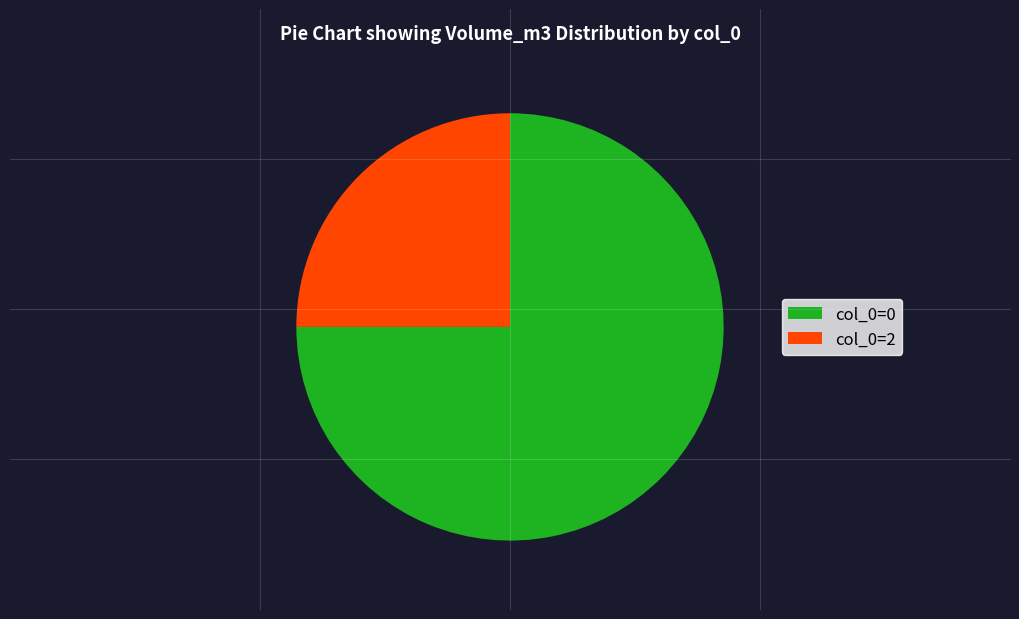

What is the smallest slice in the pie chart?

col_0=2